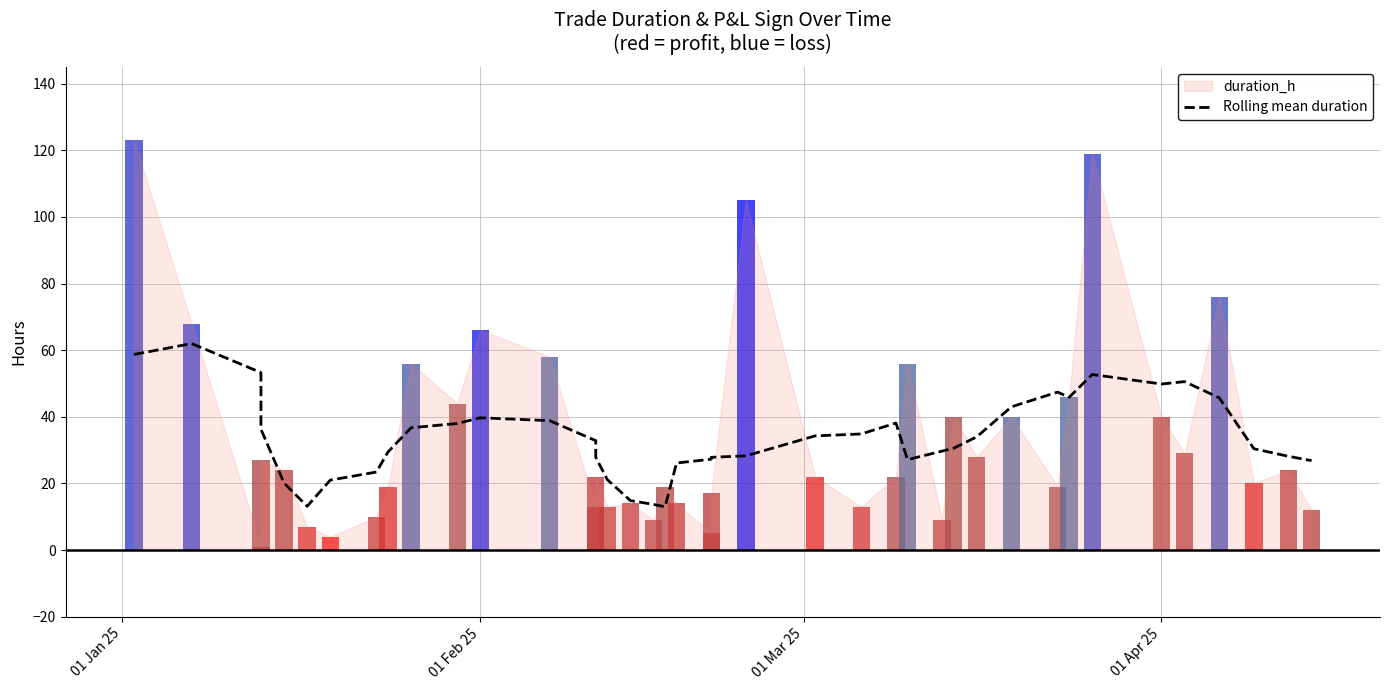

Does the chart contain stacked bars?

No